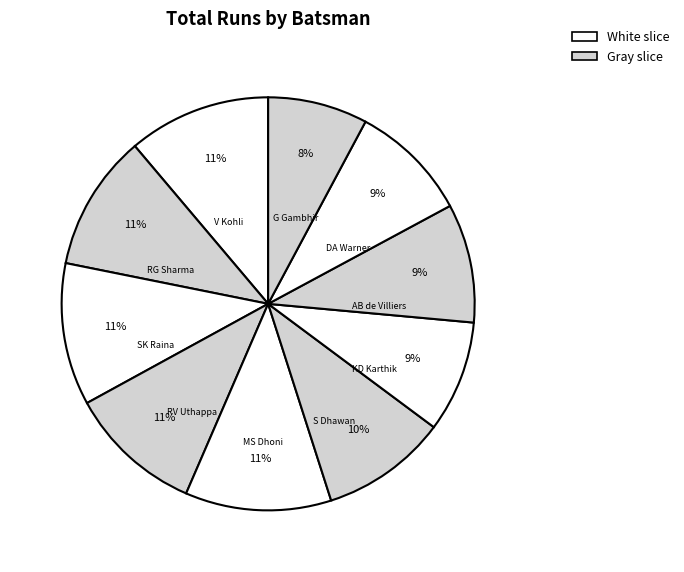

Count the number of slices in the pie.

10